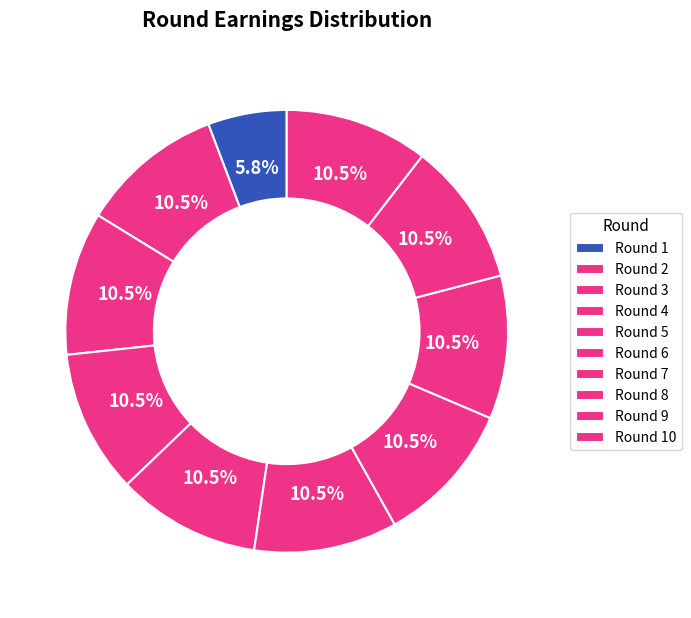

What is the ratio of the value at Round 4 to the value at Round 8?

1.0